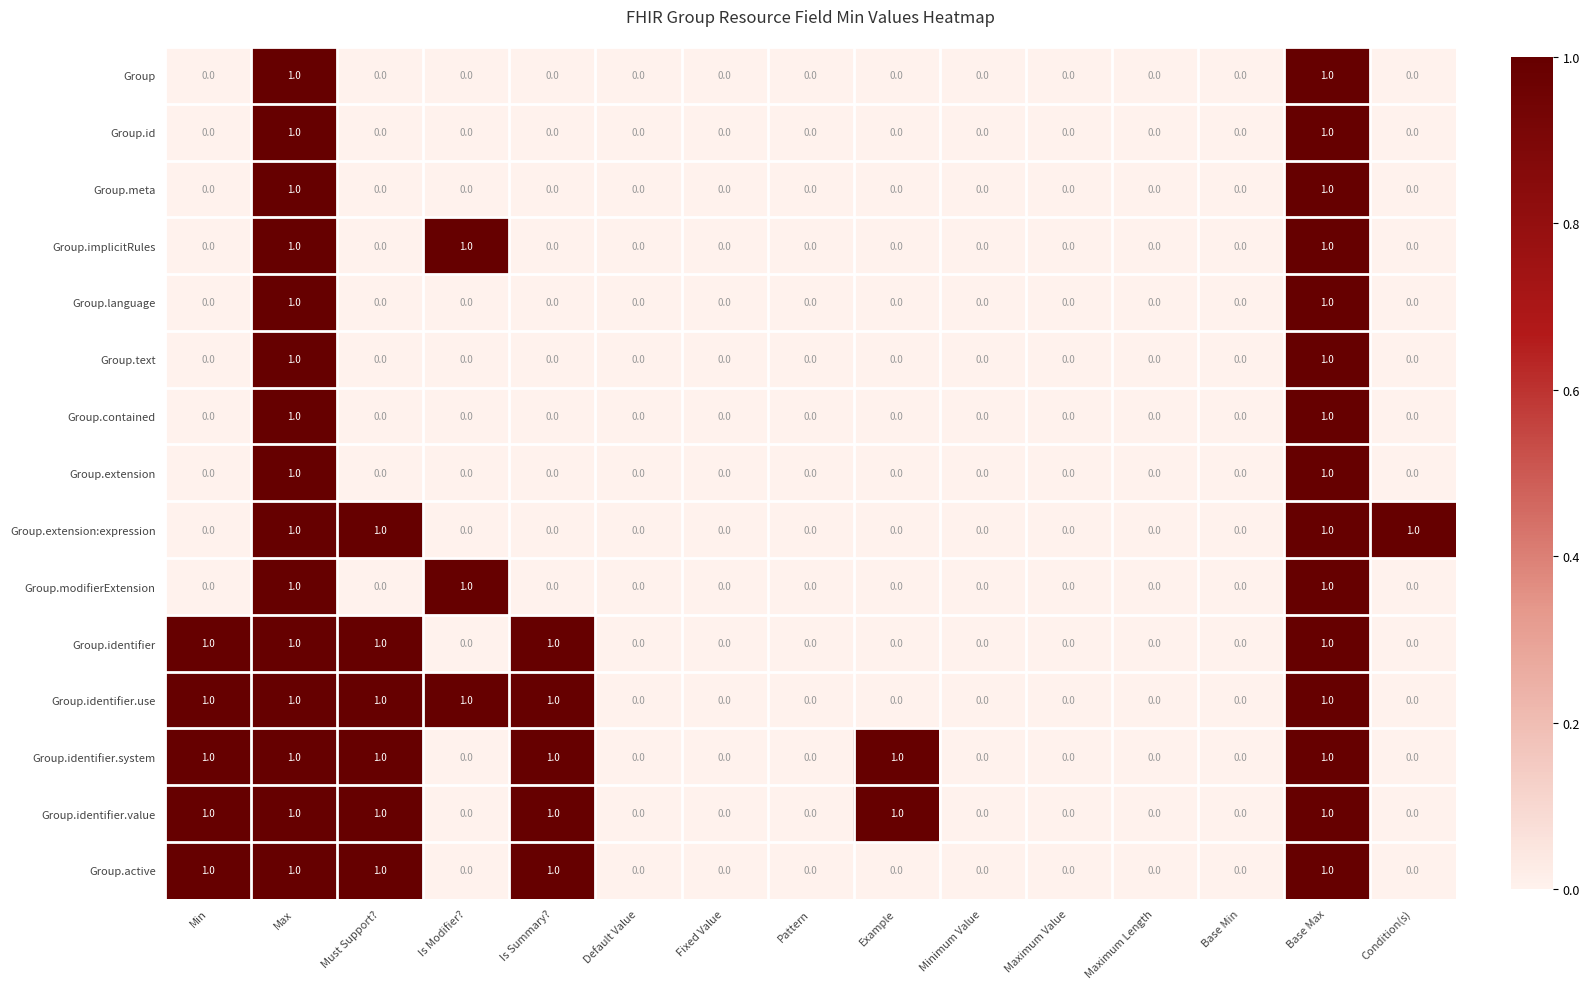

How many series are shown in this chart?

15